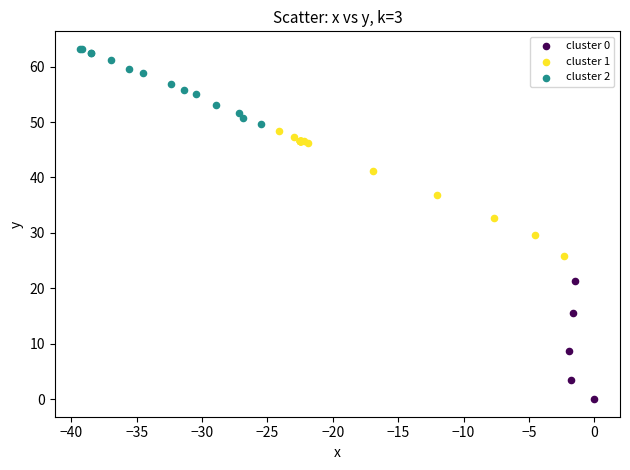

Which series contains the highest Y value?

cluster 2